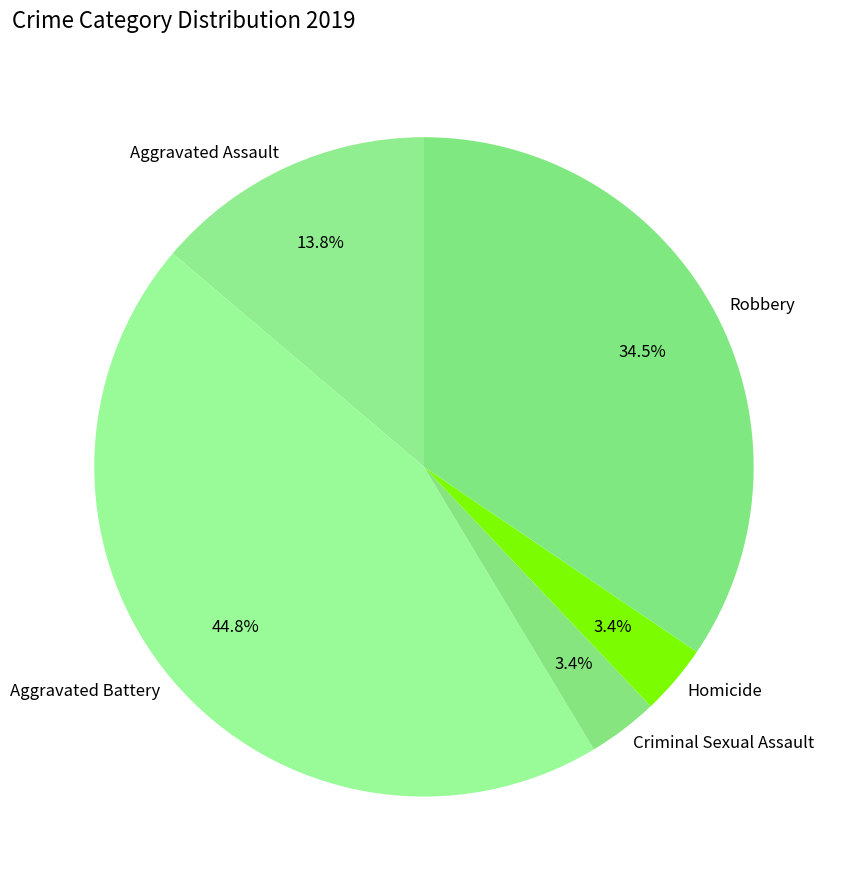

To the nearest percent, what portion does Homicide represent?

3%